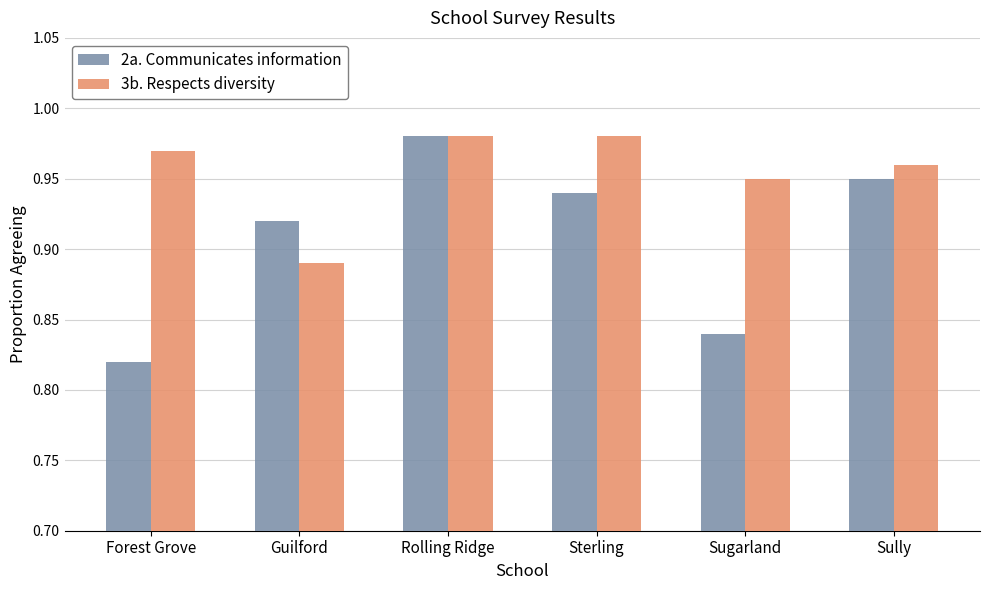

Which series has the widest spread of values?

2a. Communicates information